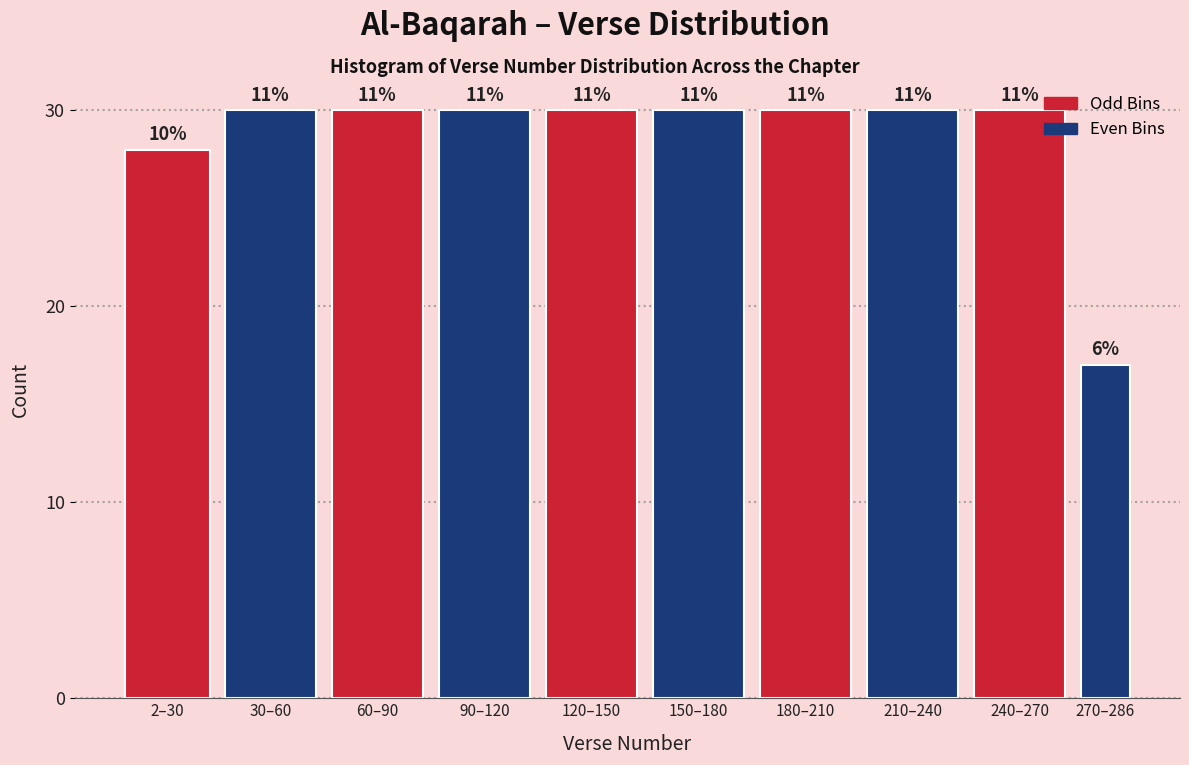

How many bars are there in total?

10